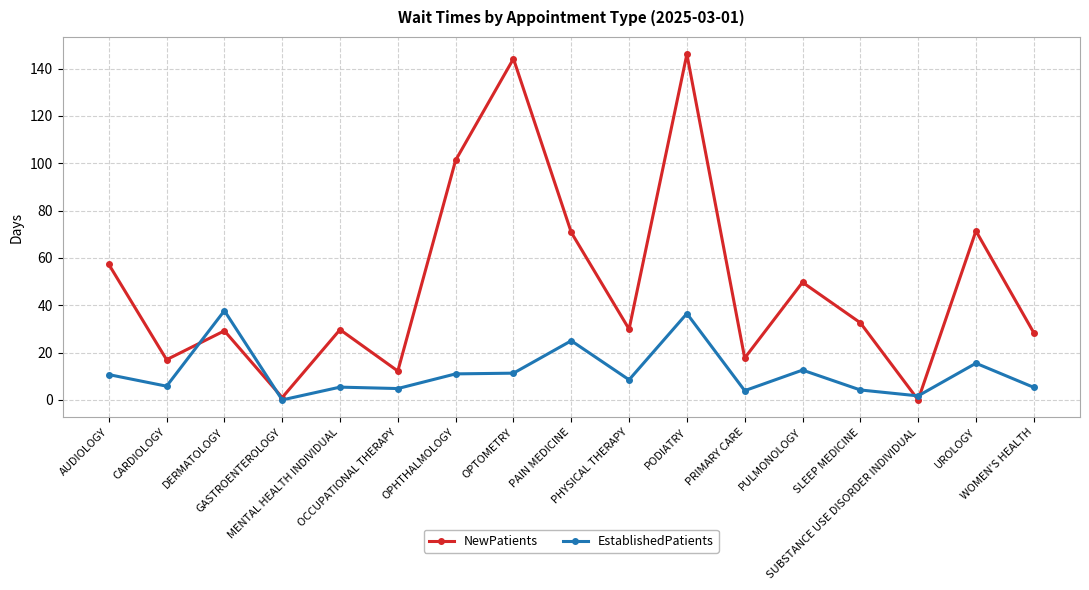

What is the value of the EstablishedPatients point at the 2nd from the left?

5.8